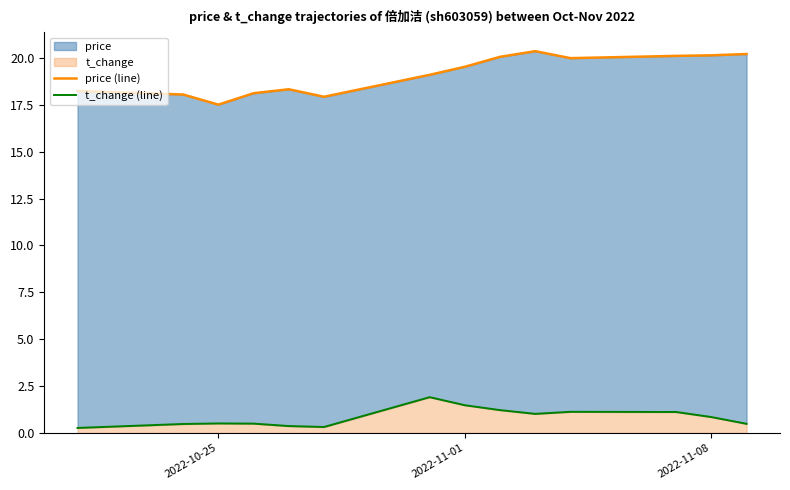

What is the value of the price (line) point at the 10th from the left?

20.4